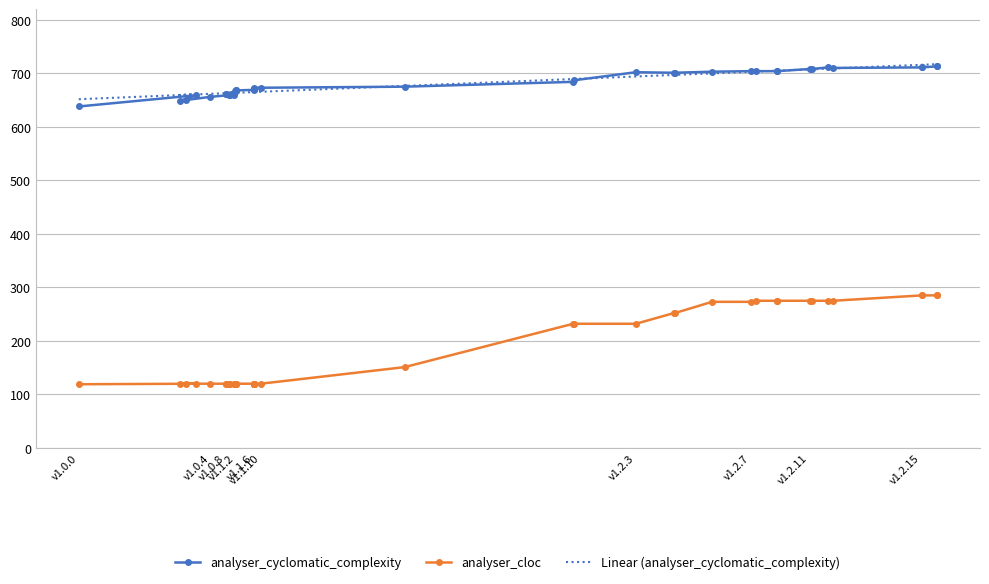

How many values in the analyser_cloc series exceed 120?

19